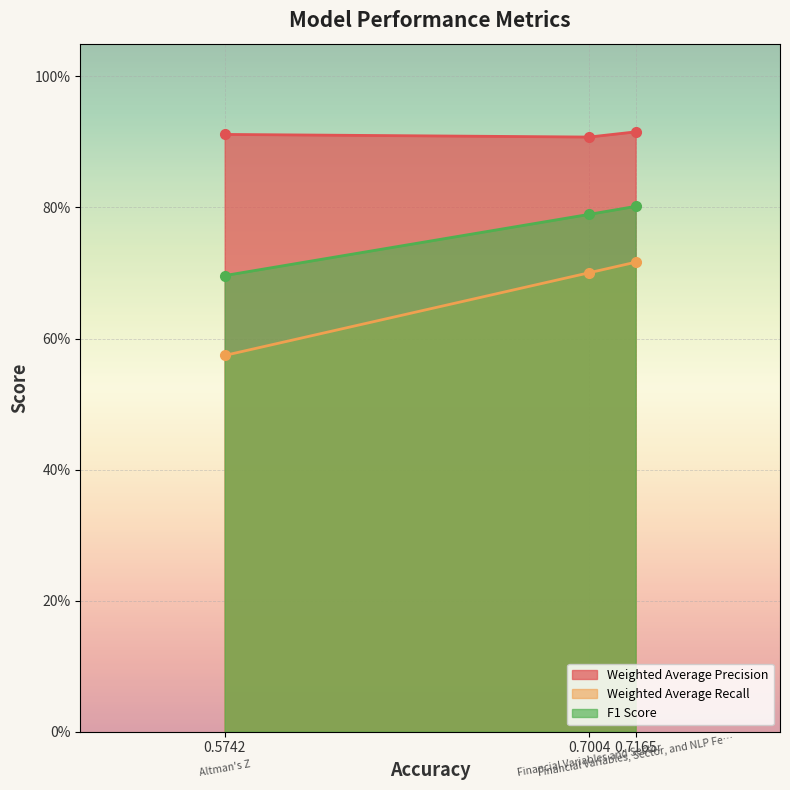

What is the sum of the F1 Score values at 0.7004 and 0.7165?

1.6